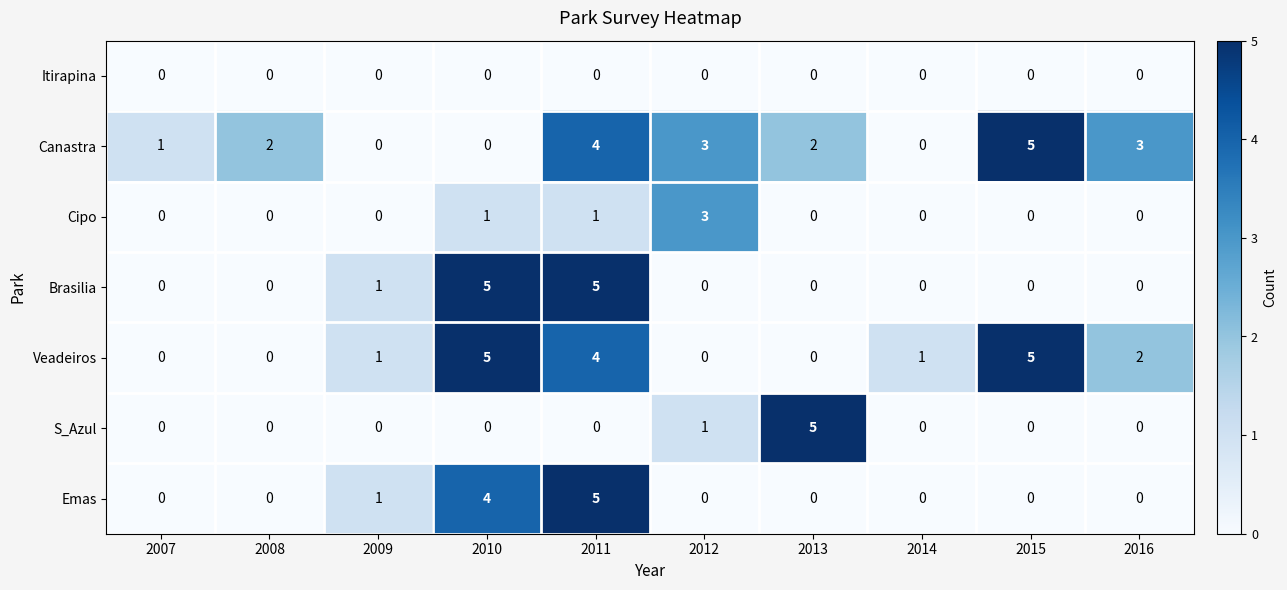

The Cipo series shows 0 at 2014. True or false?

True